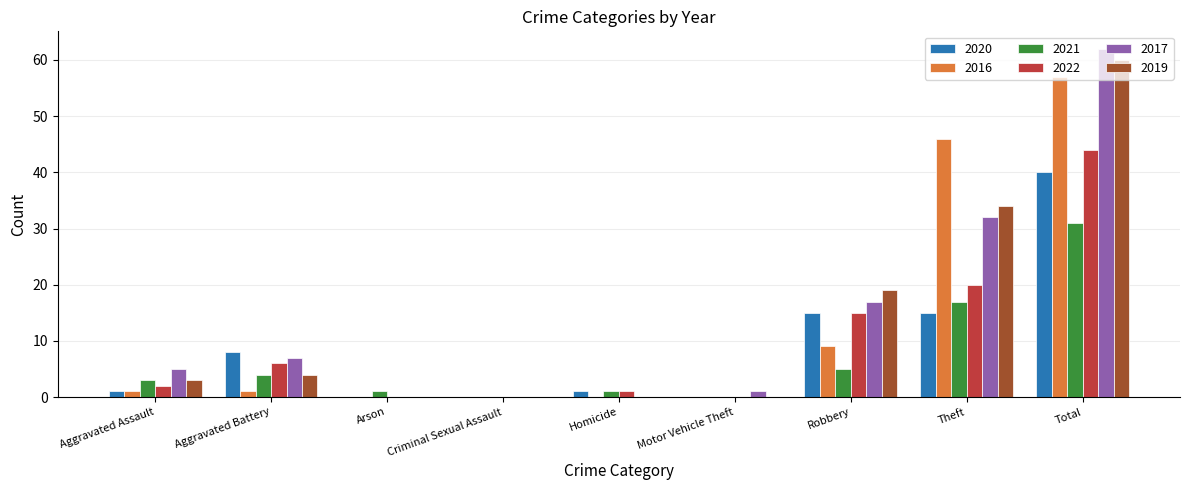

True or false: 2020 has a value of 0 at Criminal Sexual Assault.

True